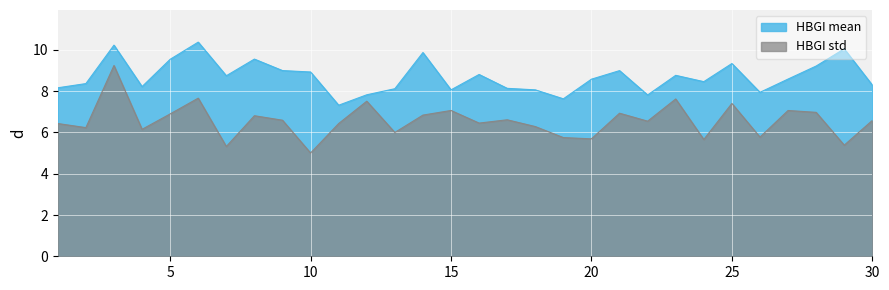

At 23, list the series in order from largest to smallest.

HBGI mean, HBGI std